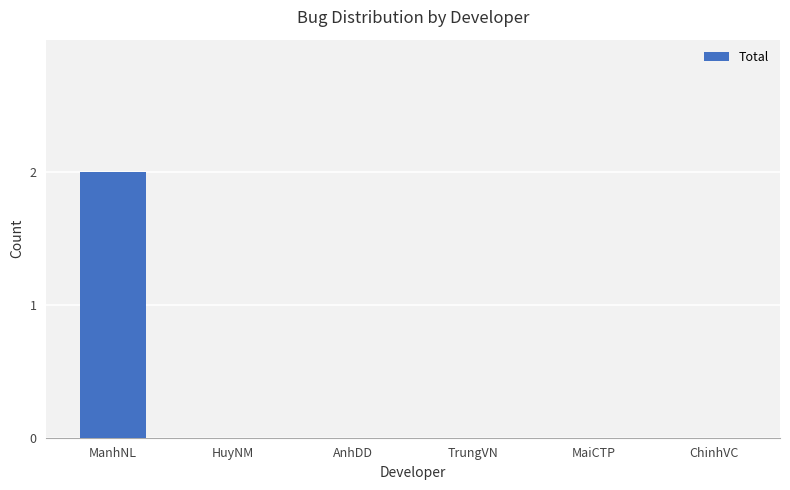

True or false: the data shows -1 at TrungVN.

False